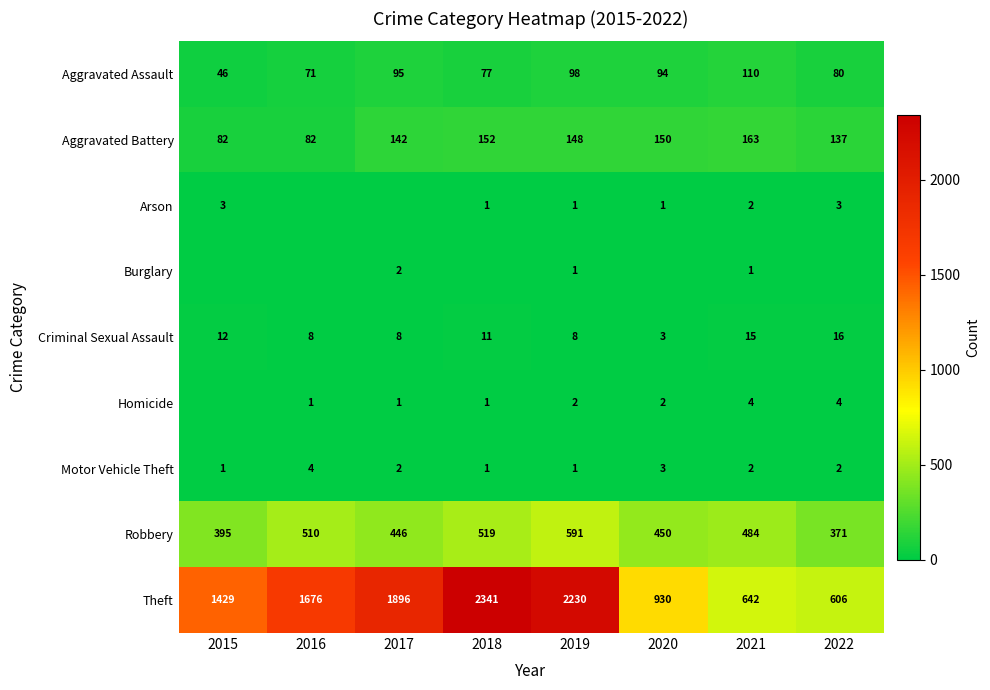

Is the value of Arson at 2020 greater than the value of Aggravated Assault at 2021?

No